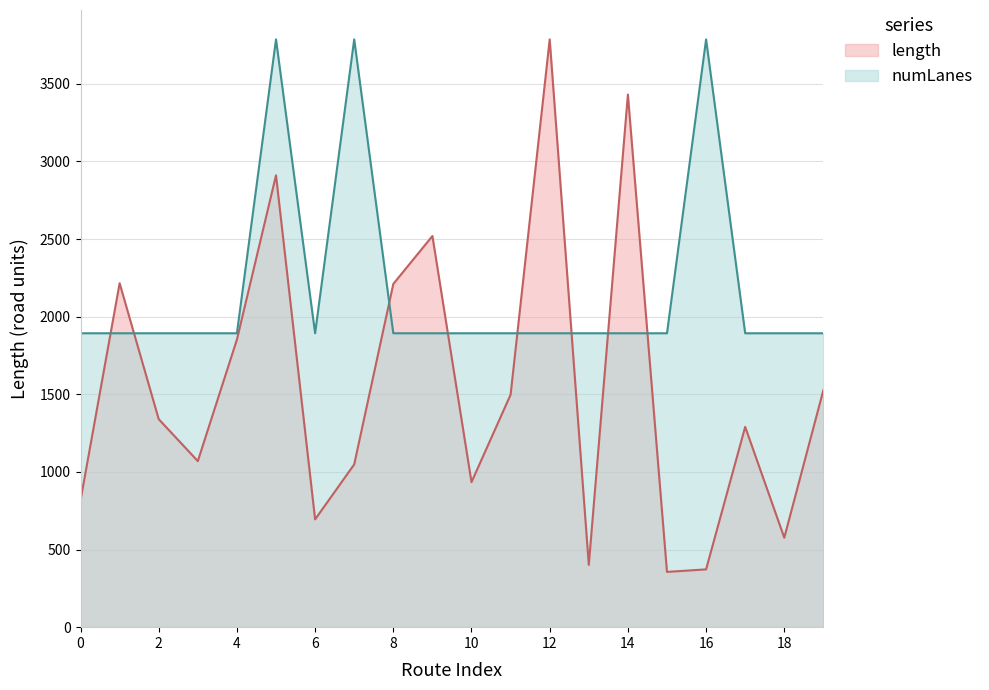

True or false: length has more than 1 interior local peaks.

True